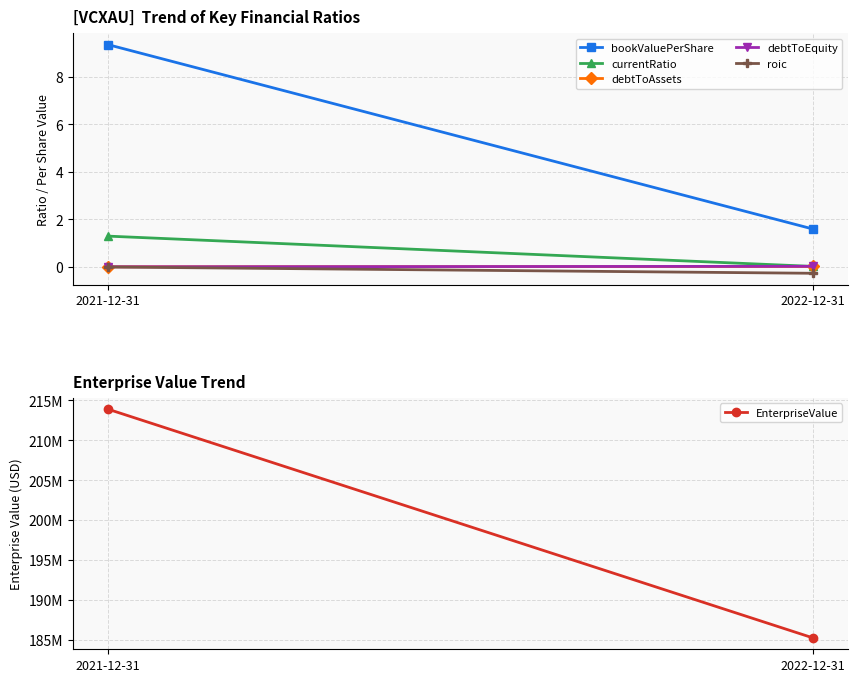

What is the total value across all series at 2022-12-31?

185282792.6